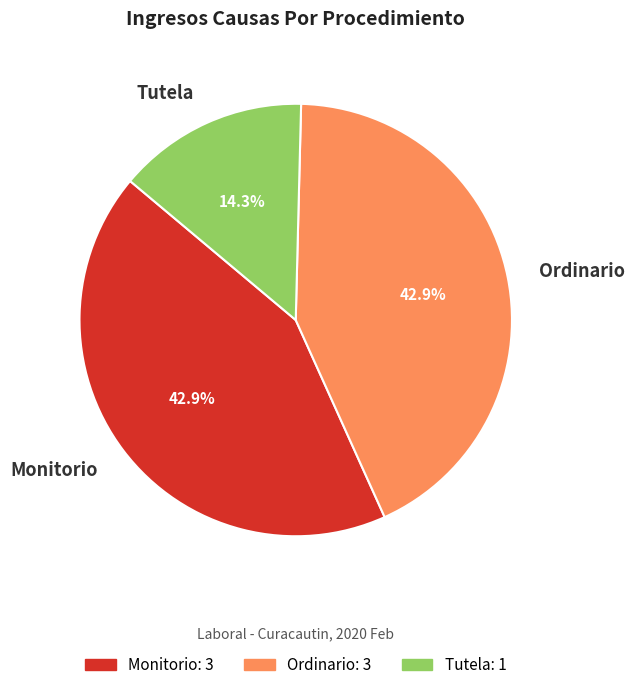

Which category has the smallest portion of the pie?

Tutela